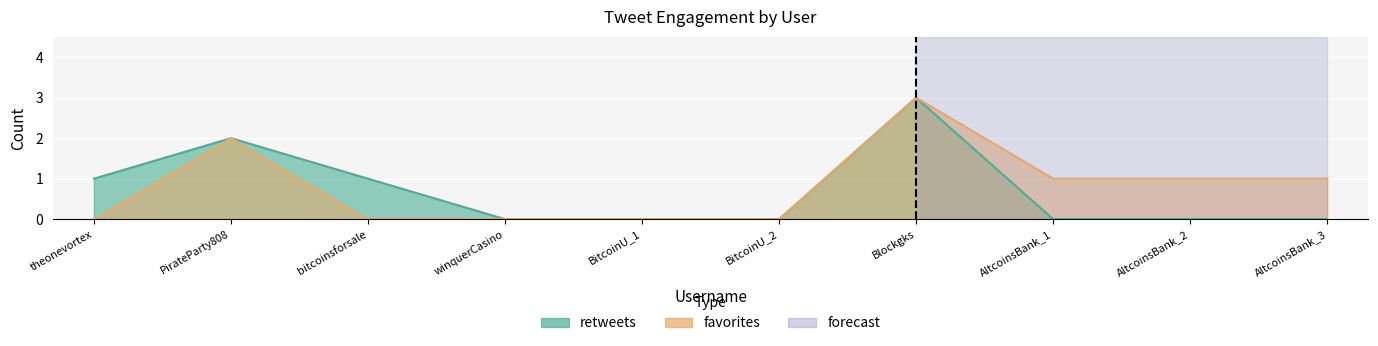

What is the difference between the highest and lowest values at AltcoinsBank_1?

1